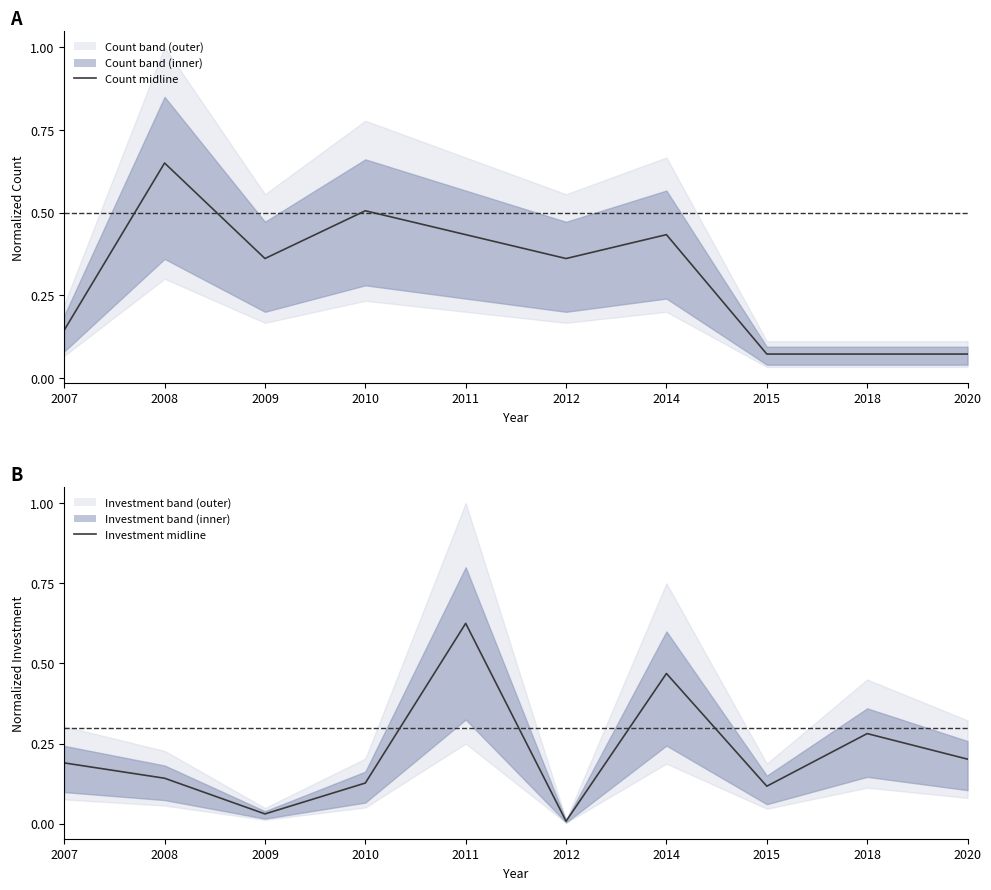

Count the number of data series in this chart.

2